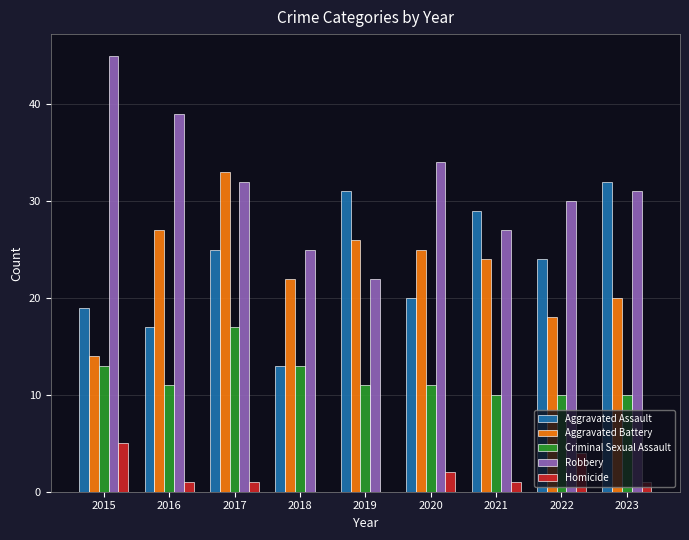

Reading left to right, transcribe all the data shown in this chart.

Aggravated Assault: 2015=19	2016=17	2017=25	2018=13	2019=31	2020=20	2021=29	2022=24	2023=32
Aggravated Battery: 2015=14	2016=27	2017=33	2018=22	2019=26	2020=25	2021=24	2022=18	2023=20
Criminal Sexual Assault: 2015=13	2016=11	2017=17	2018=13	2019=11	2020=11	2021=10	2022=10	2023=10
Robbery: 2015=45	2016=39	2017=32	2018=25	2019=22	2020=34	2021=27	2022=30	2023=31
Homicide: 2015=5	2016=1	2017=1	2018=0	2019=0	2020=2	2021=1	2022=4	2023=1